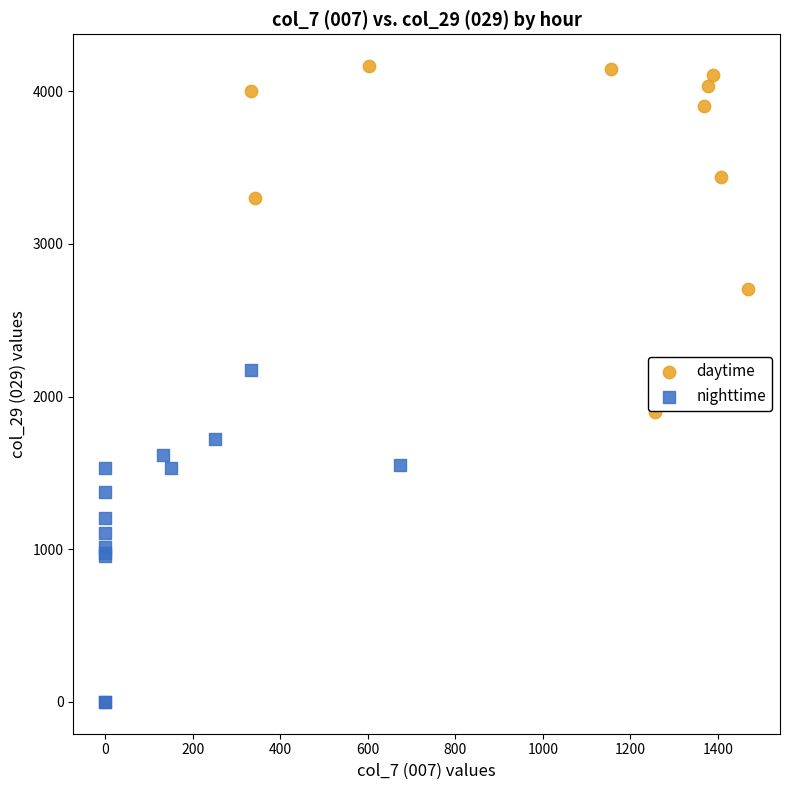

Which series reaches the minimum Y coordinate?

nighttime